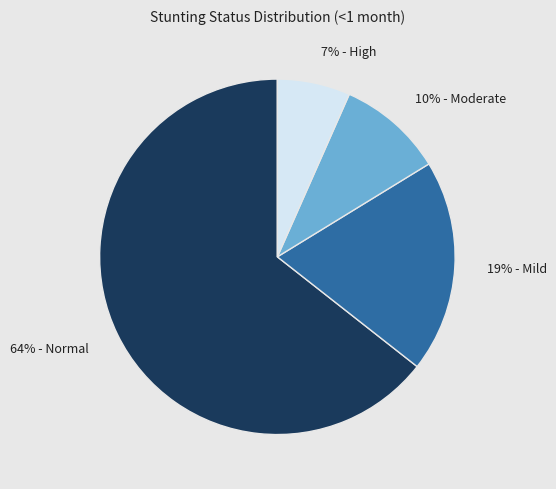

Which has a higher value, 19% - Mild or 7% - High?

19% - Mild